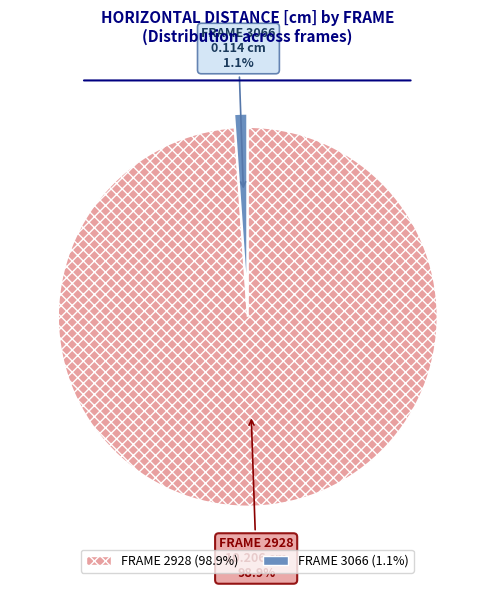

Is there a majority slice in this chart?

Yes